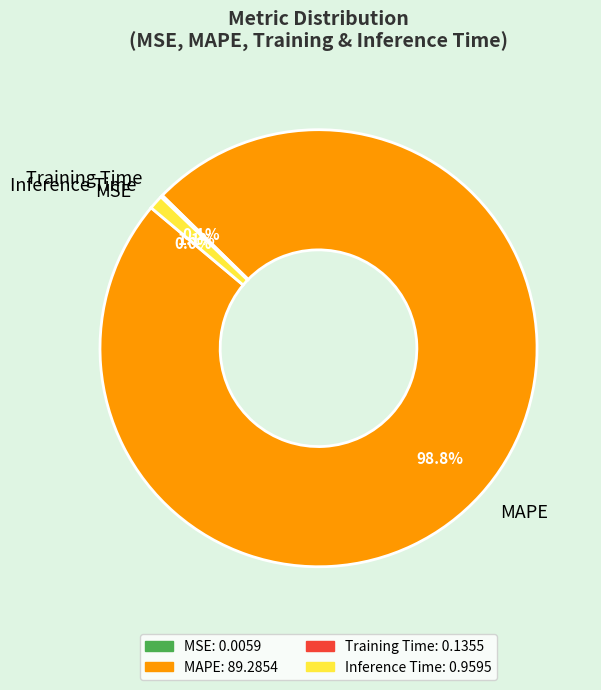

What percentage is NOT represented by MAPE?

1.2%